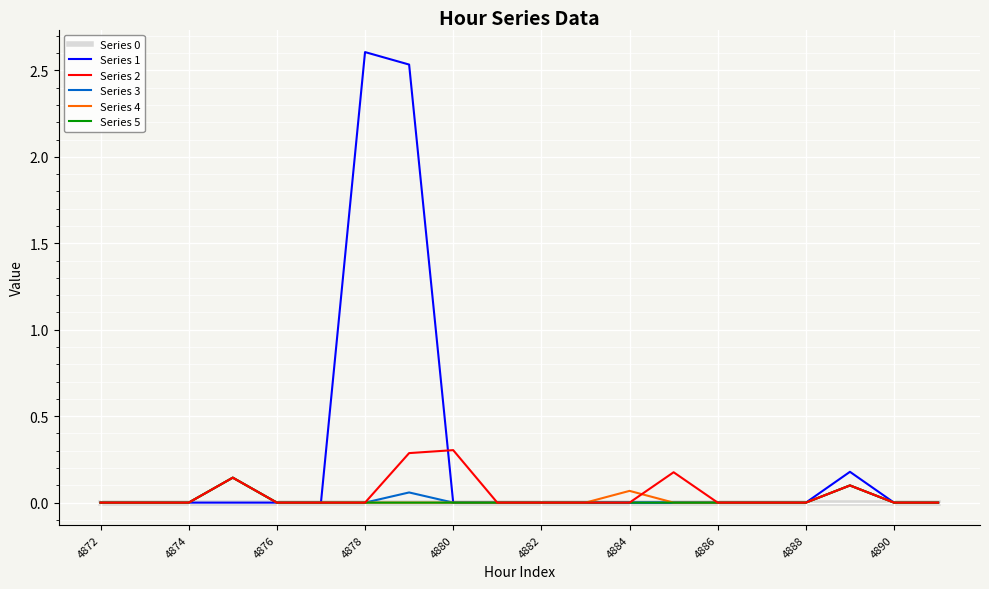

Which series has the largest range (max minus min)?

Series 1